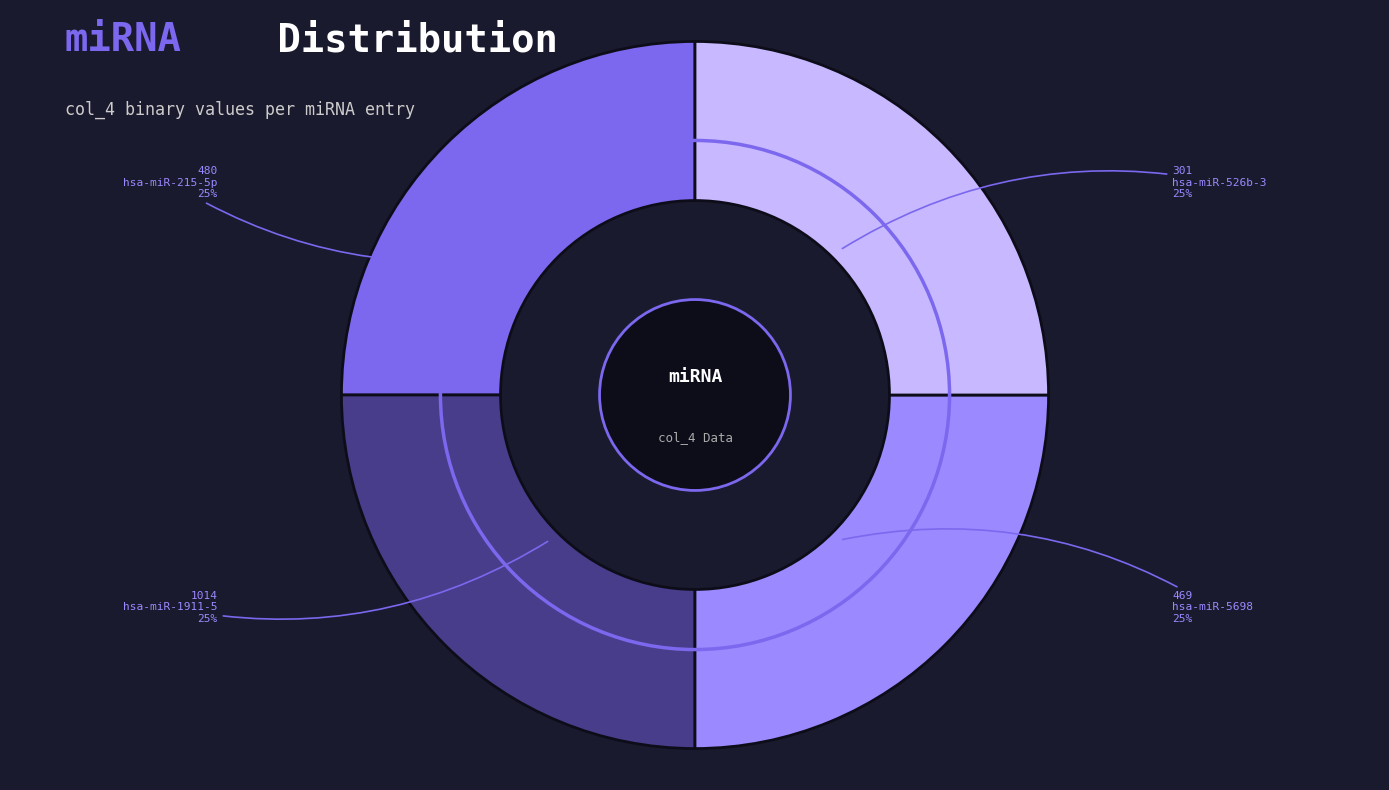

How many segments does this pie chart have?

4